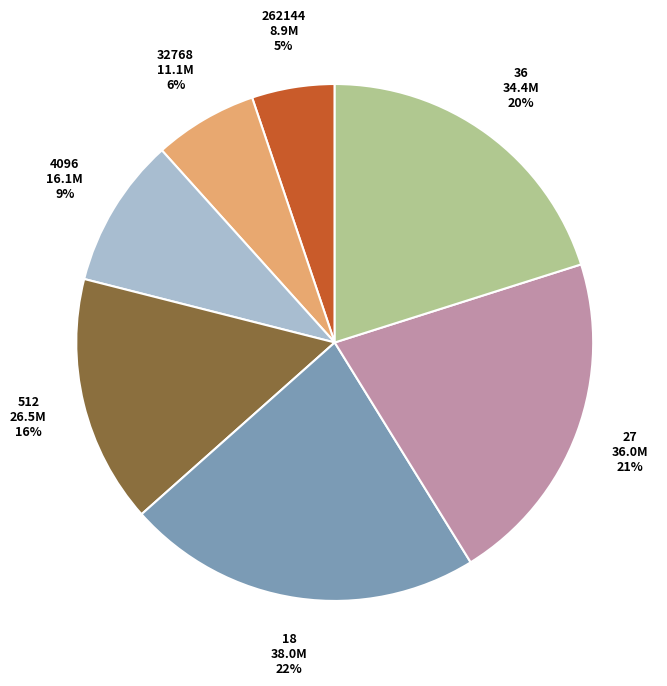

How many segments does this pie chart have?

7